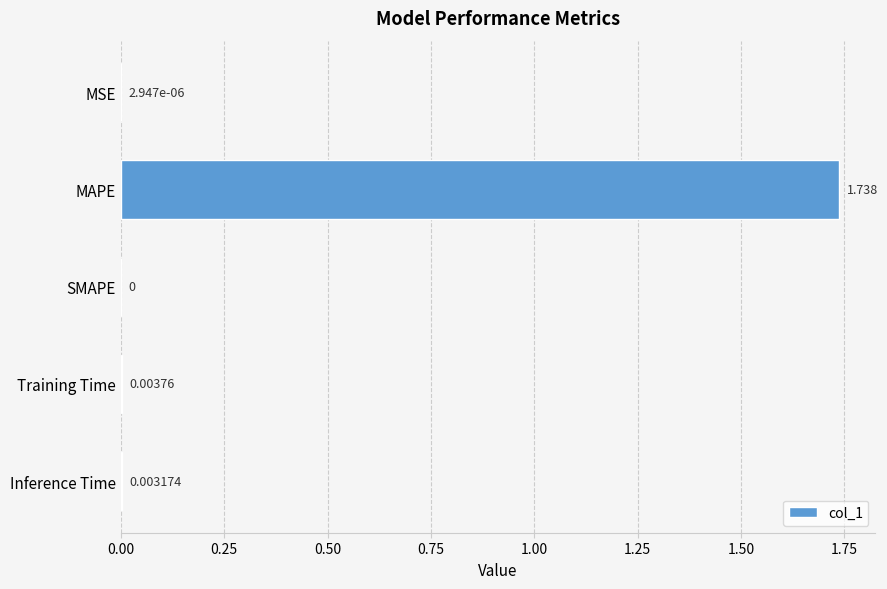

How many values exceed 0?

4